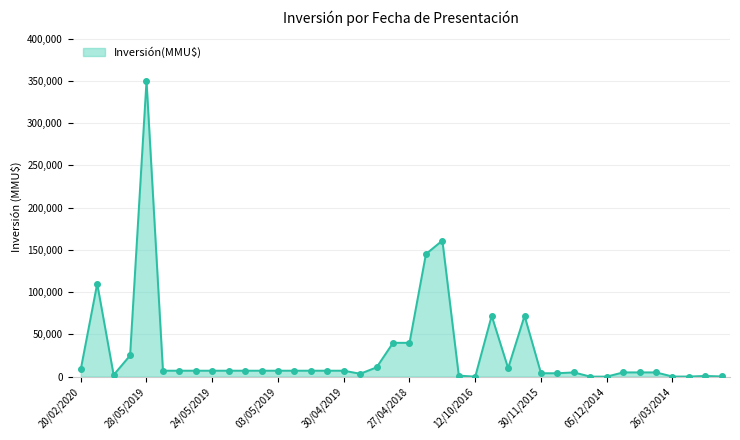

How many interior local valleys (lower than both neighbors) does the data have?

4